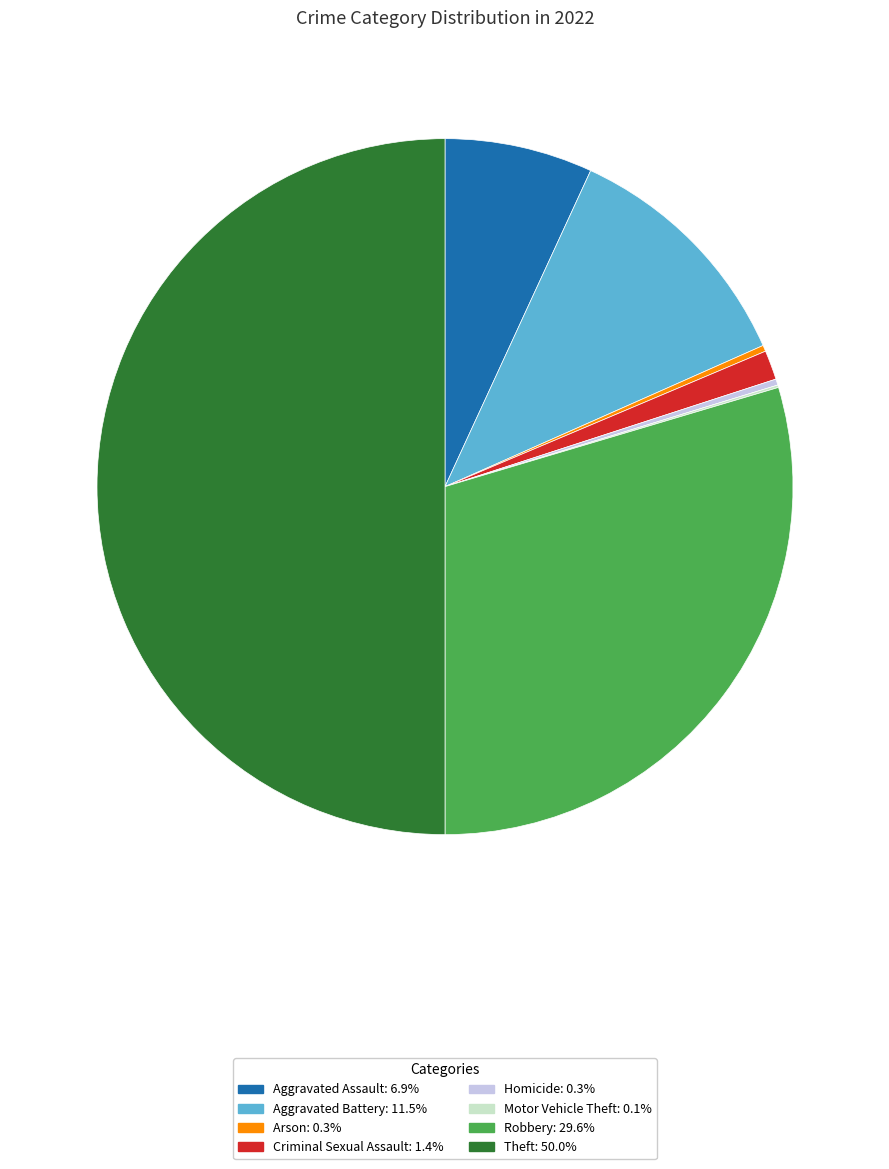

Which has a higher value, Homicide or Criminal Sexual Assault?

Criminal Sexual Assault